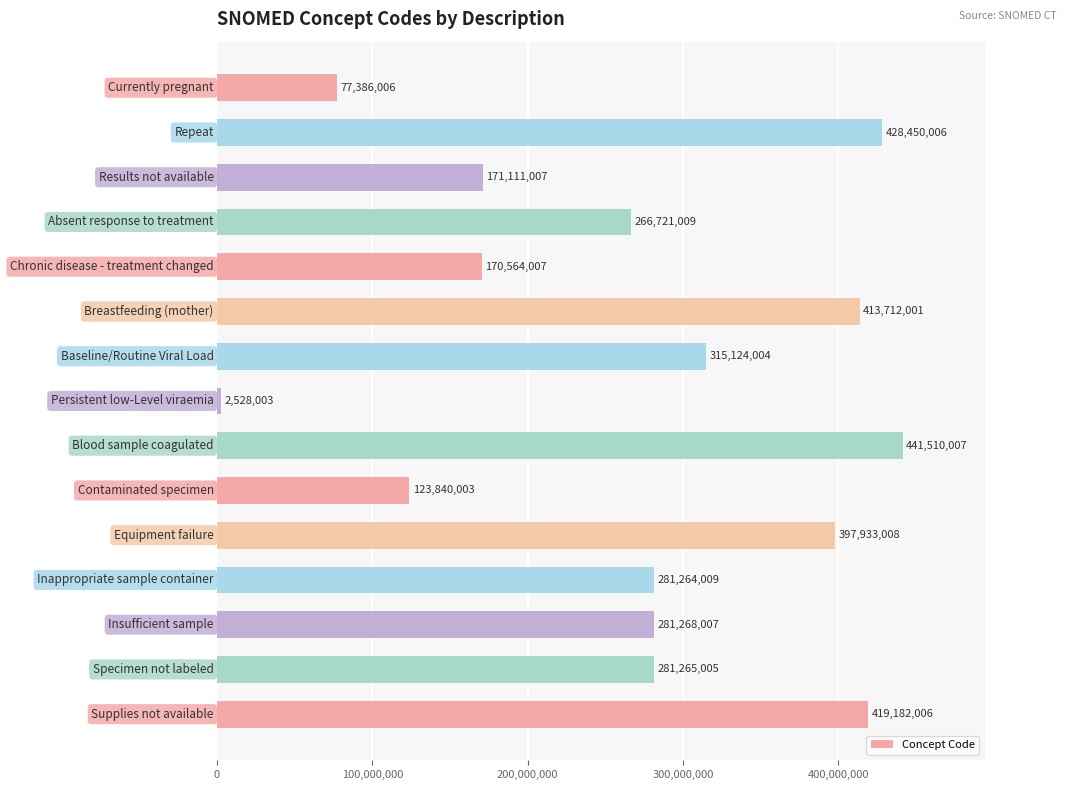

What is the value of the 7th bar from the top?

315124004